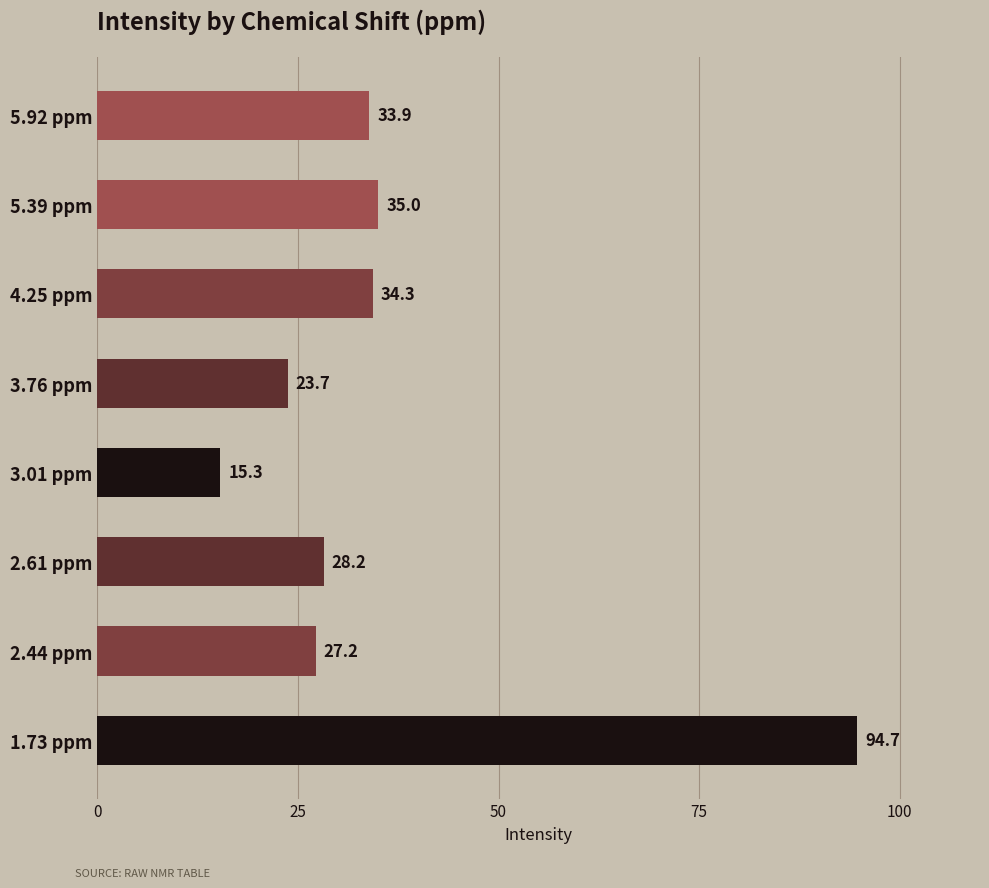

What is the label of the 6th bar from the top?

2.61 ppm